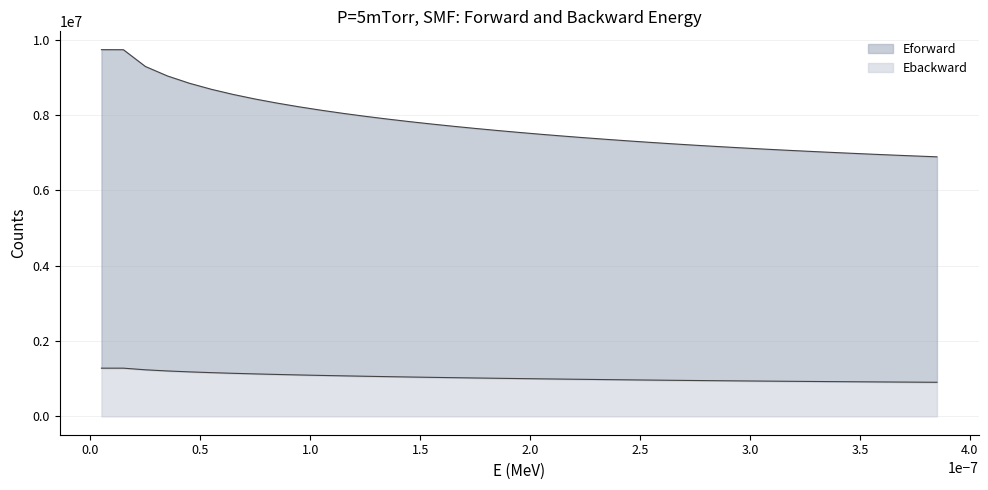

What is the highest value of the Ebackward series?

1280260